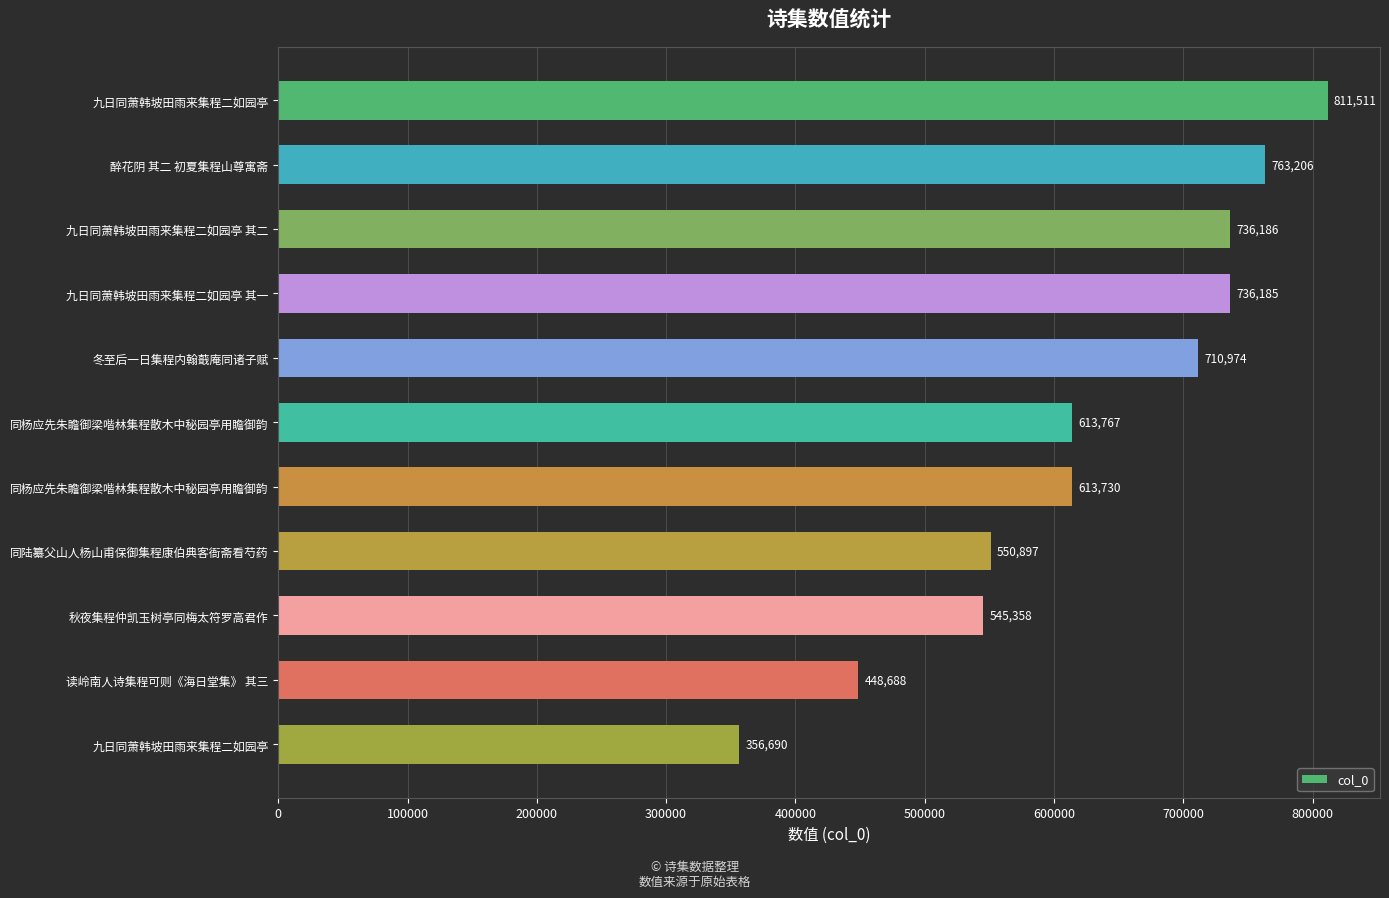

What is the greatest value displayed?

811511